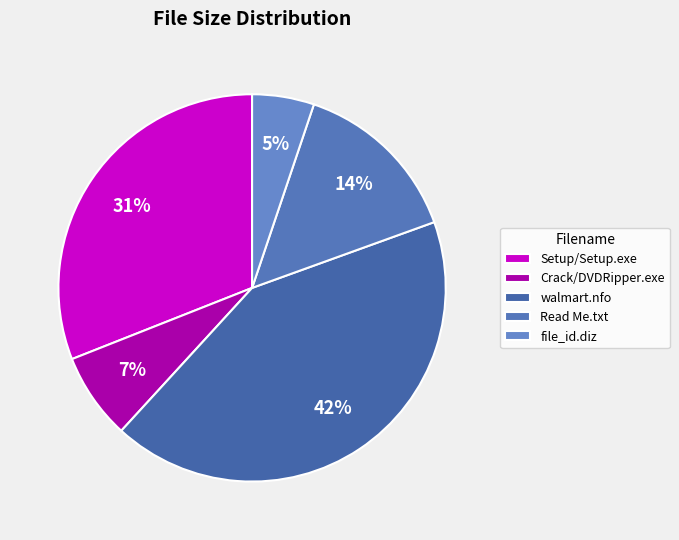

To the nearest percent, what is the average slice percentage?

20%